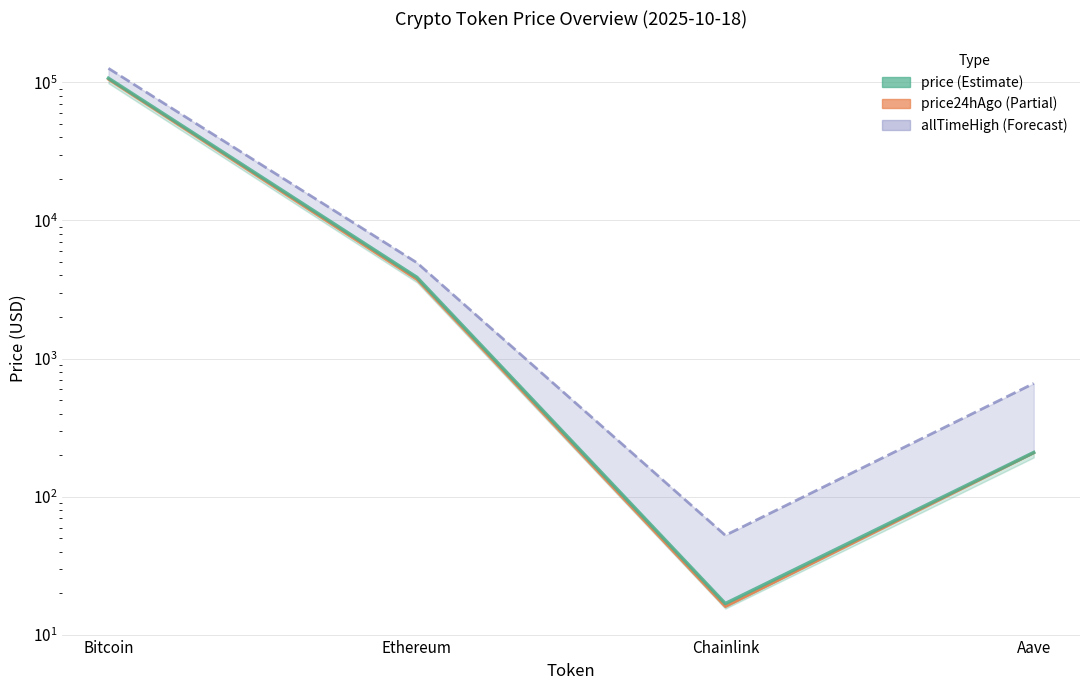

Count the number of values greater than 3879.

2